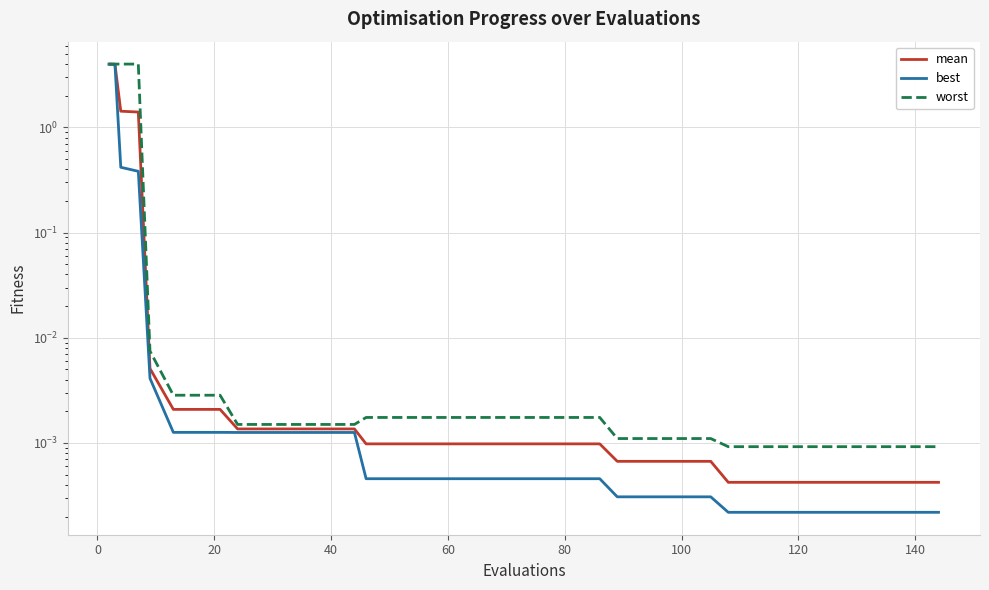

Is it true that worst equals 0.0 at 40?

False